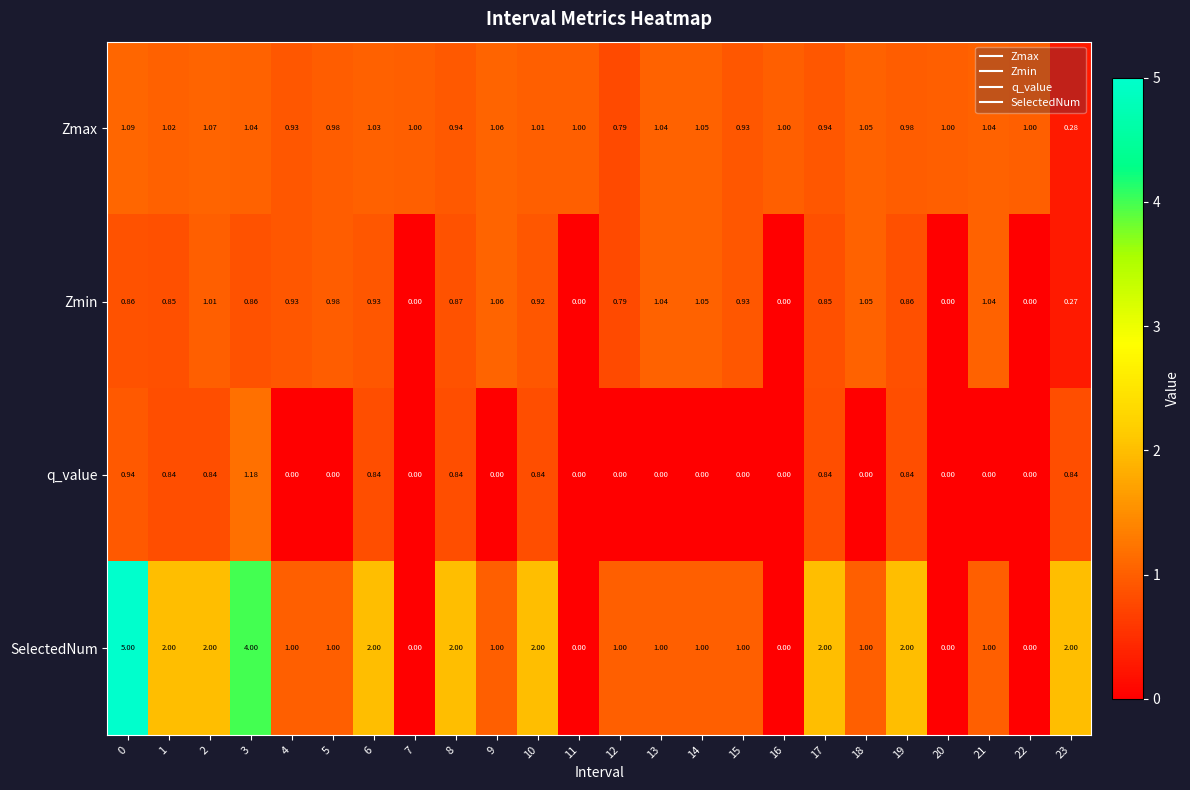

Count the number of categories in the chart.

24